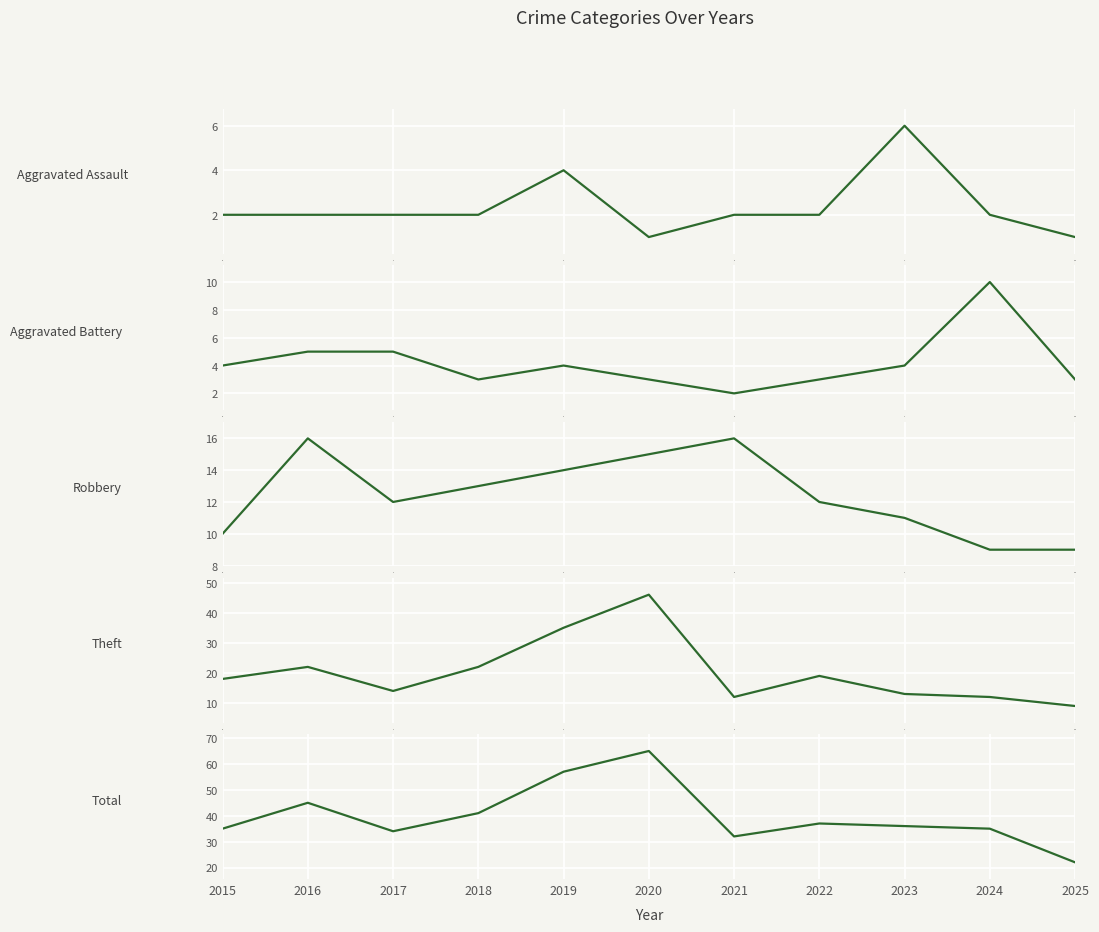

At 8, list the series in order from smallest to largest.

Aggravated Assault, Aggravated Battery, Robbery, Theft, Total